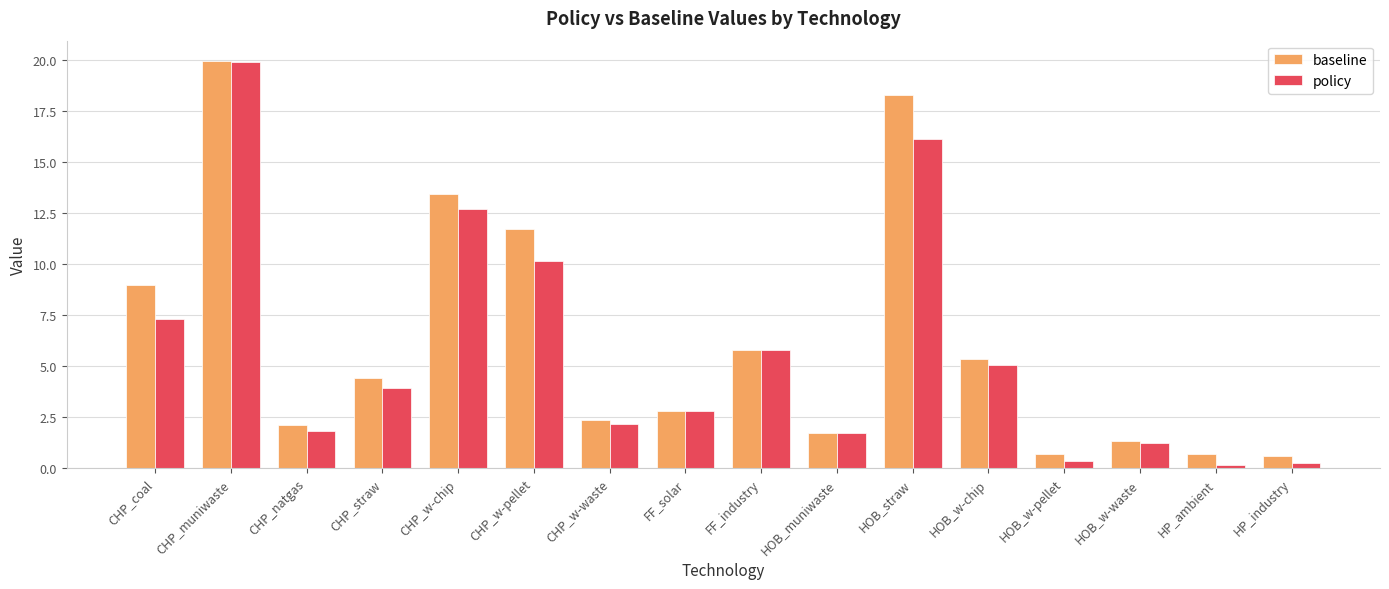

What is the lowest value of the policy series?

0.1